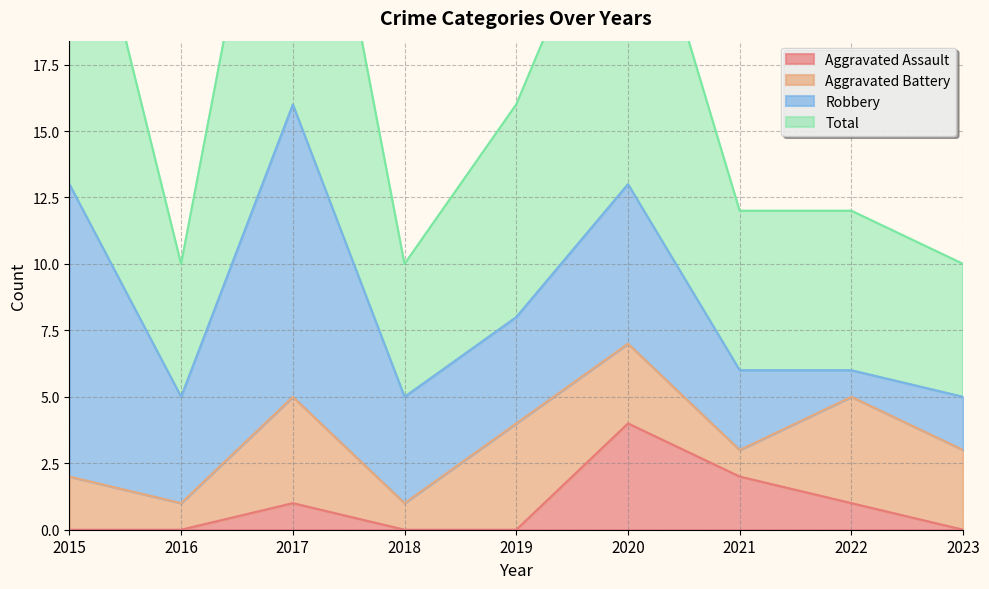

Which category has the highest value in the Aggravated Assault series?

2020